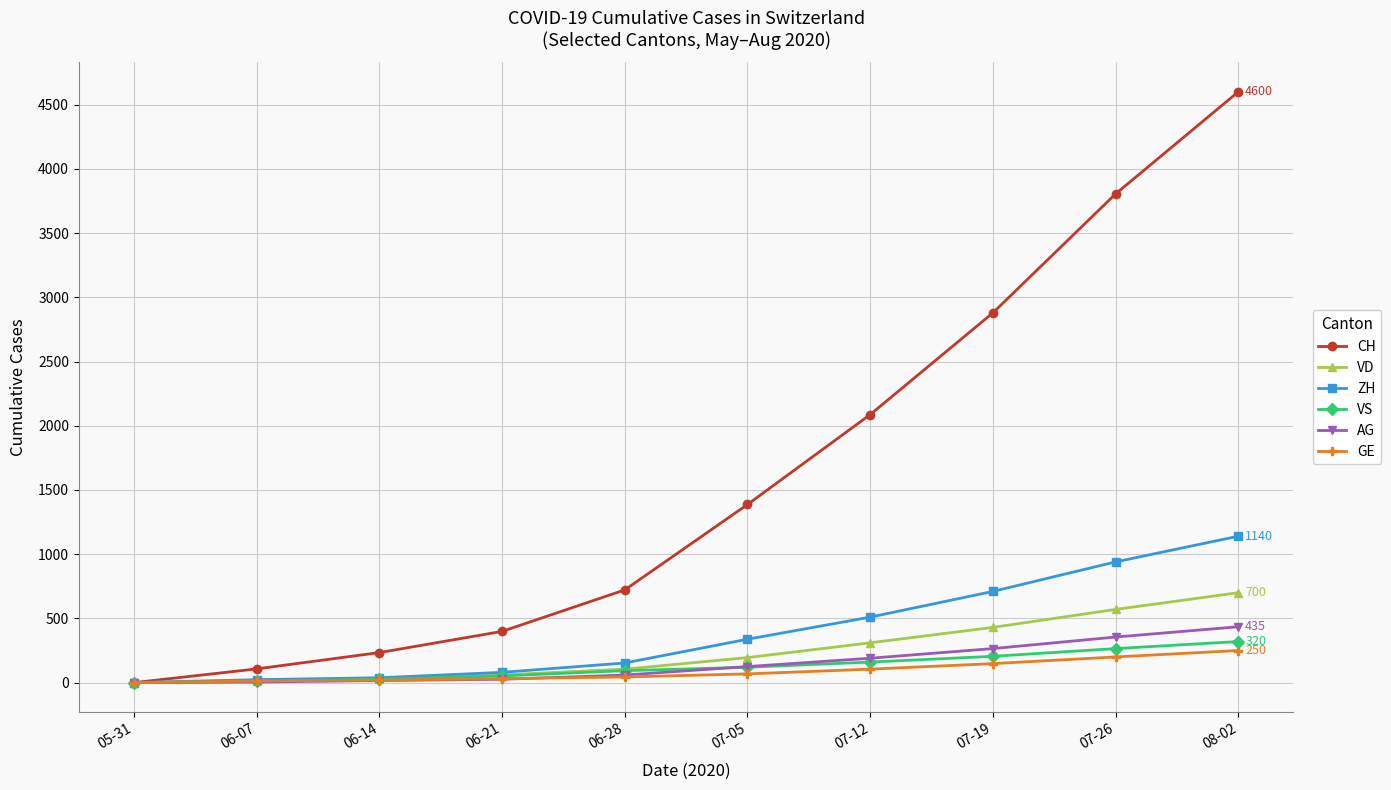

The VD series shows 0 at 05-31. True or false?

True